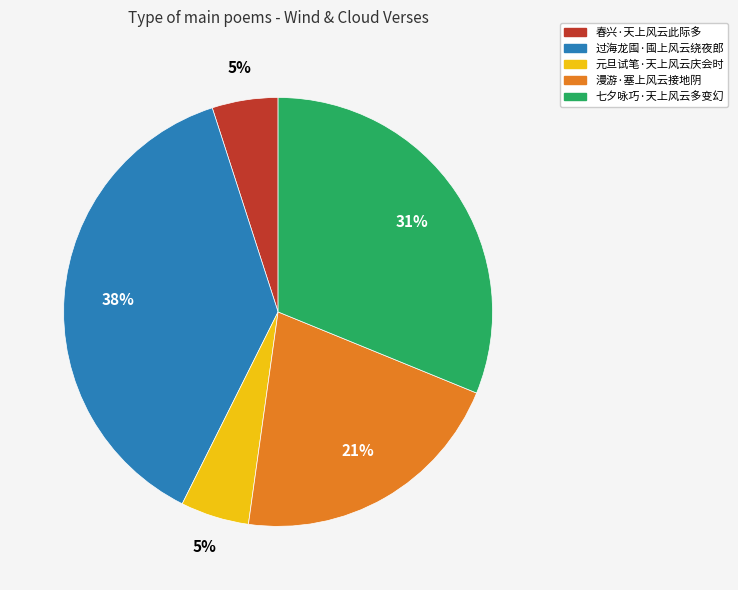

Which slice is the largest?

过海龙囤·囤上风云绕夜郎